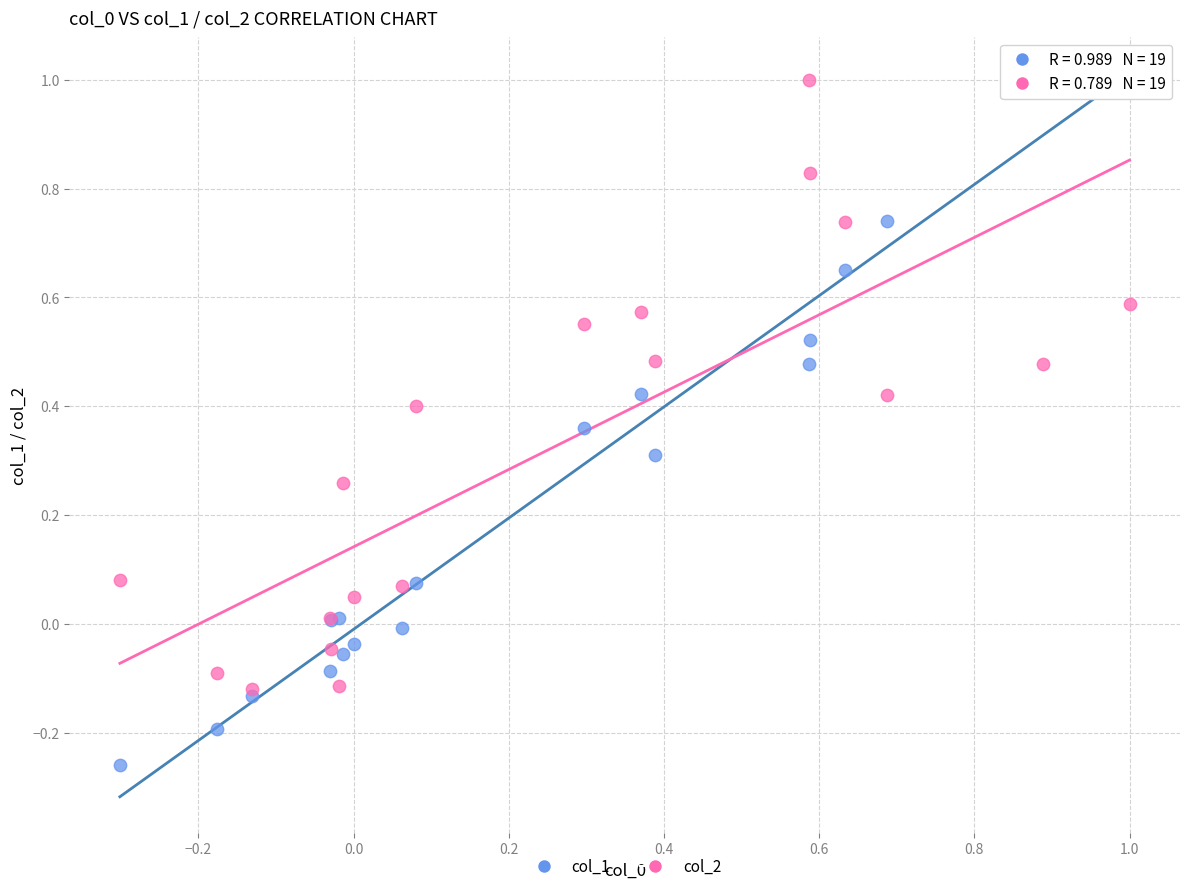

Which series reaches the minimum Y coordinate?

col_1